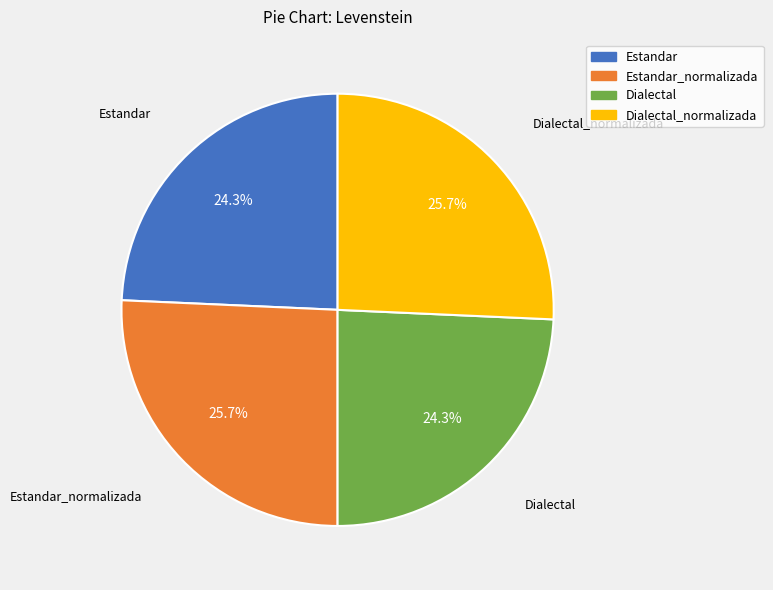

Is there any slice that represents more than half of the pie?

No